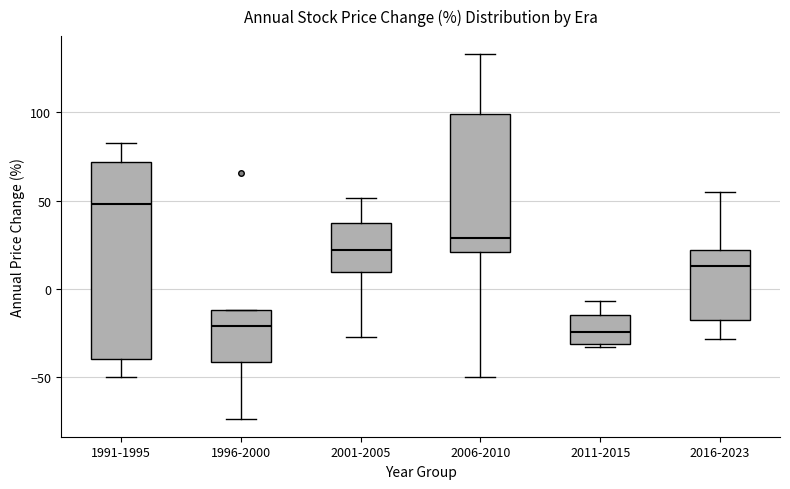

Which box is the tallest, from its lower edge to its upper edge?

1991-1995